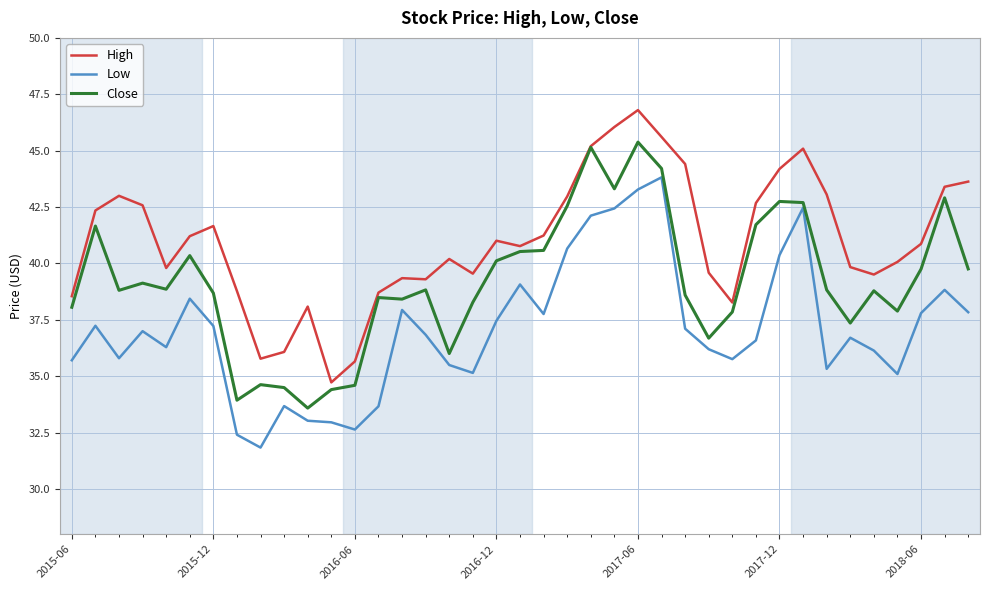

Which series has the largest total across all categories?

High